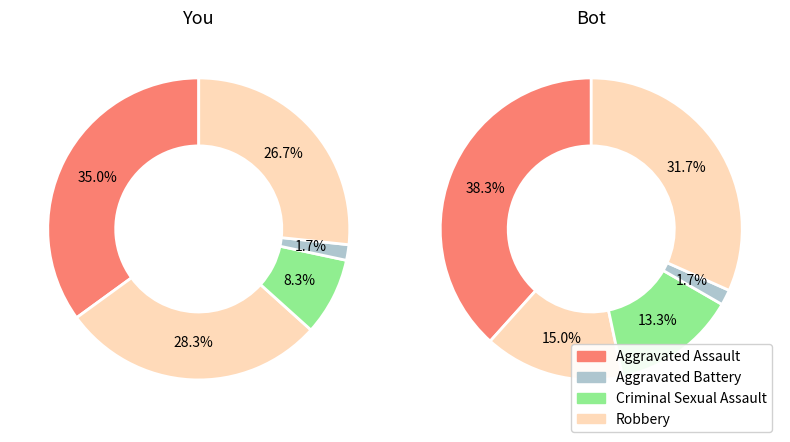

At Aggravated Assault, list the series in order from smallest to largest.

You, Bot